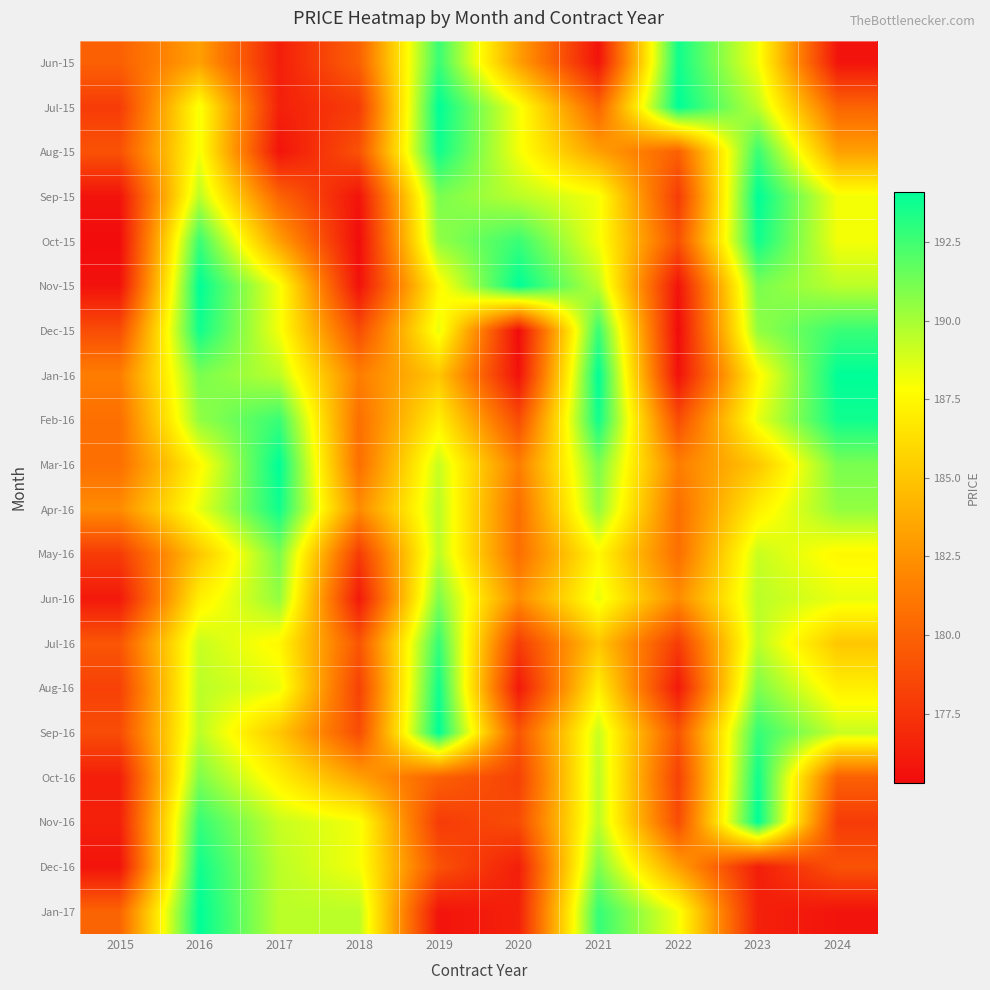

How many data points does each series have?

10